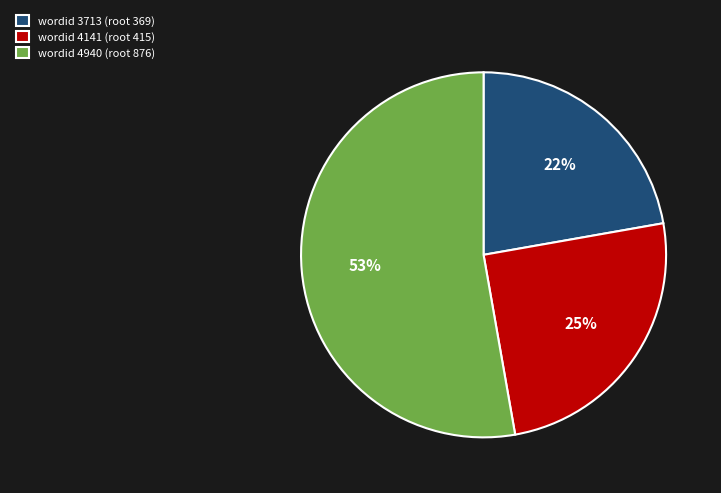

Approximately how many times larger is the value at wordid 4141 (root 415) compared to wordid 4940 (root 876)?

0.5